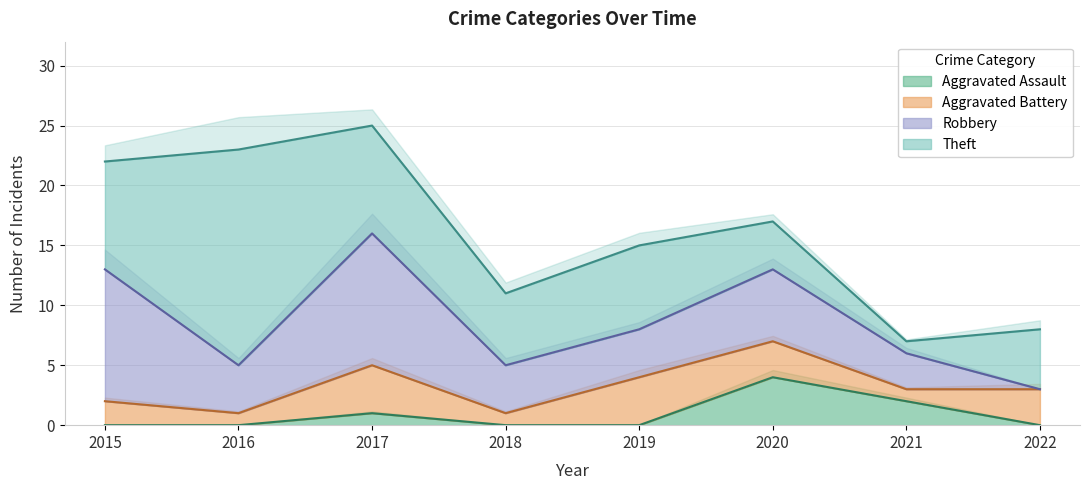

What is the value of the Theft point at the 3rd from the left?

9